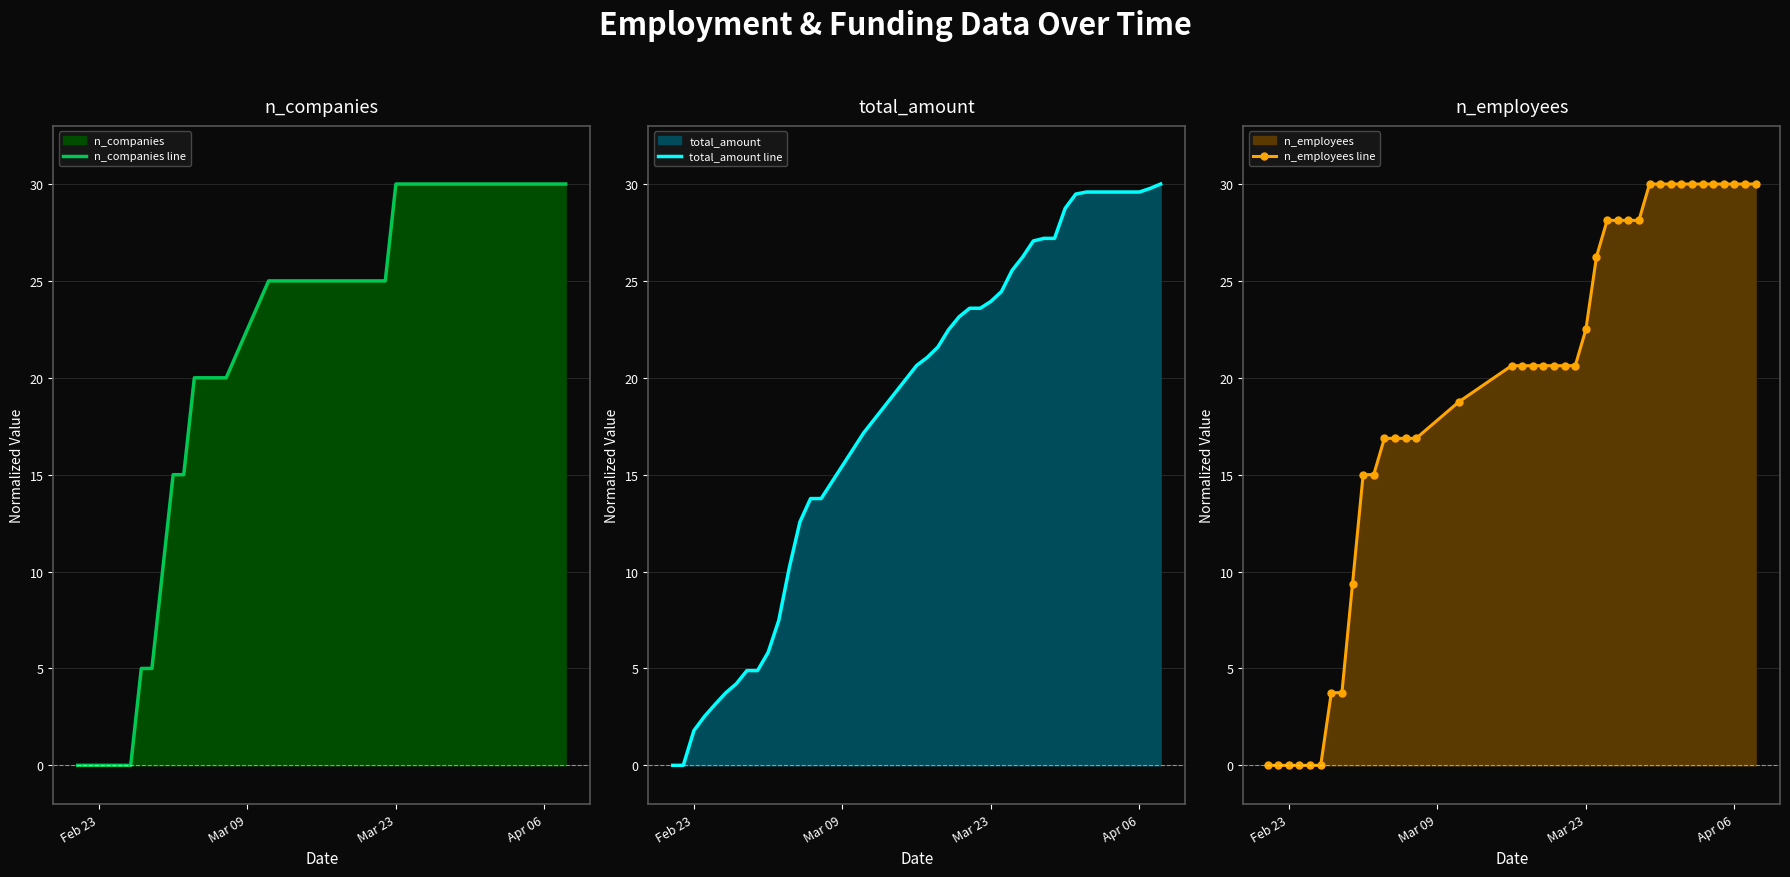

True or false: n_companies line and n_employees line cross at least once.

False